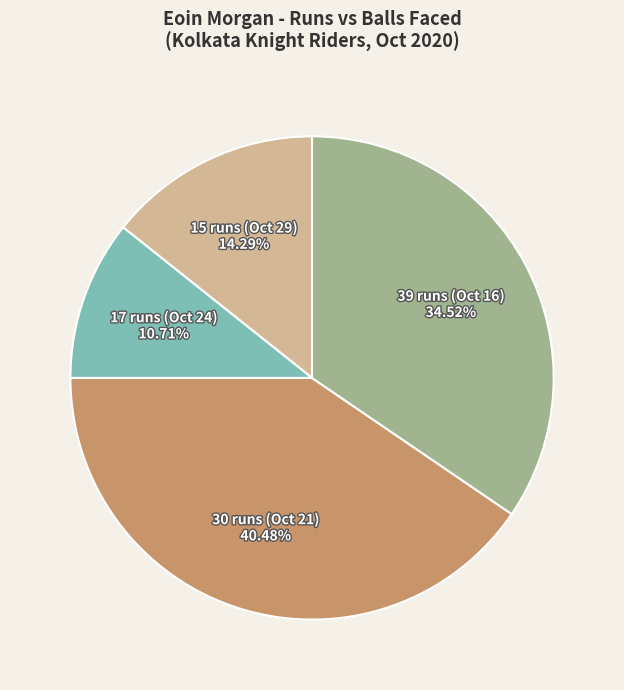

True or false: 17 runs (Oct 24) accounts for 11% of the total.

True